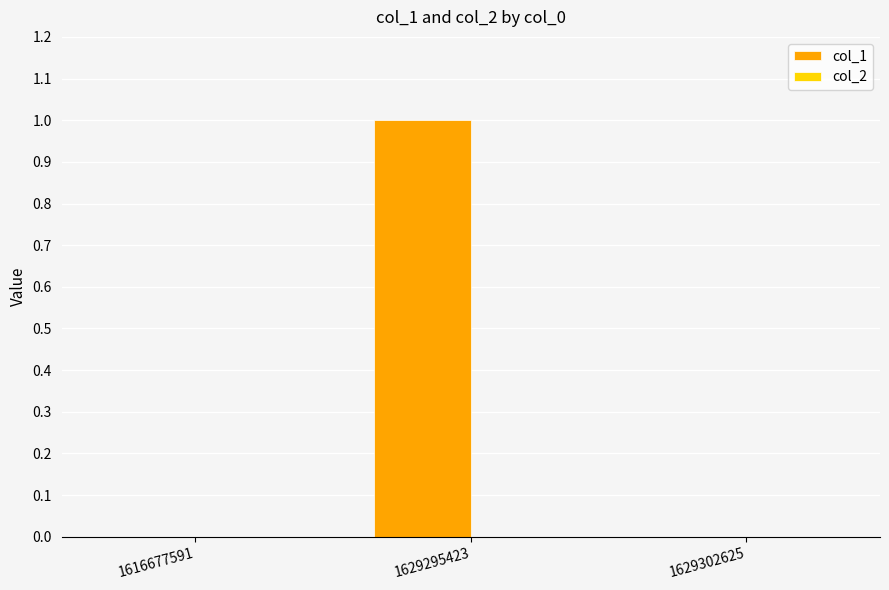

The chart shows a value of -1 at 1629302625. True or false?

False